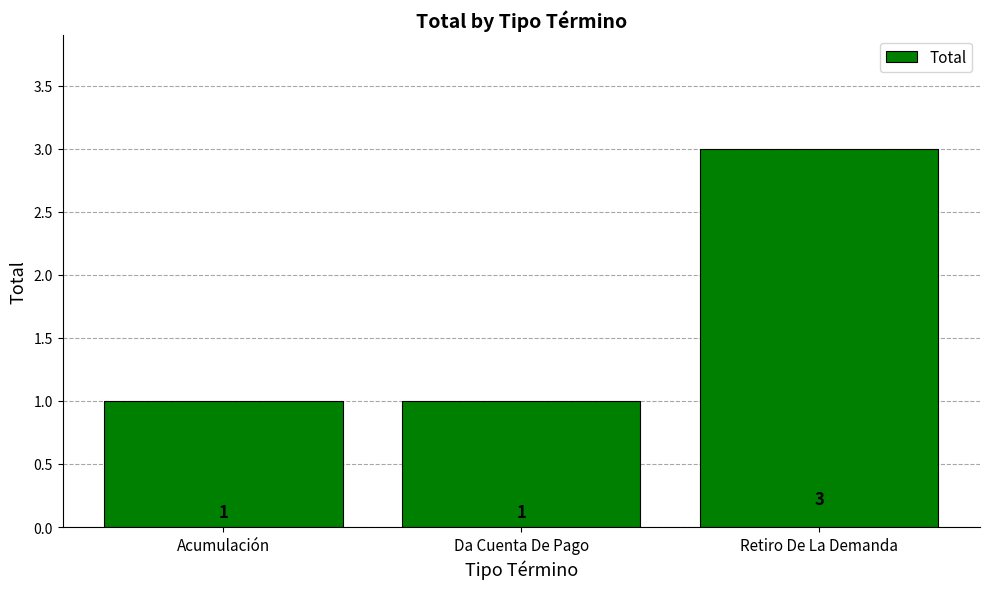

What is the label of the 2nd bar from the right?

Da Cuenta De Pago